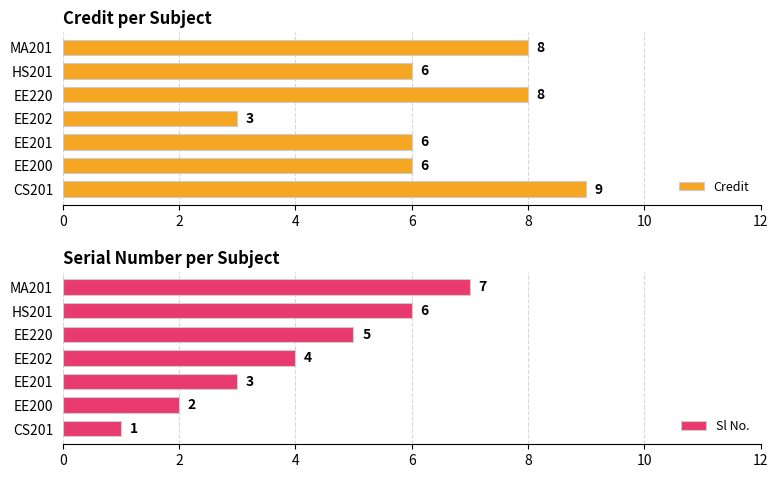

What is the value of the Credit bar at the 2nd from the left?

6